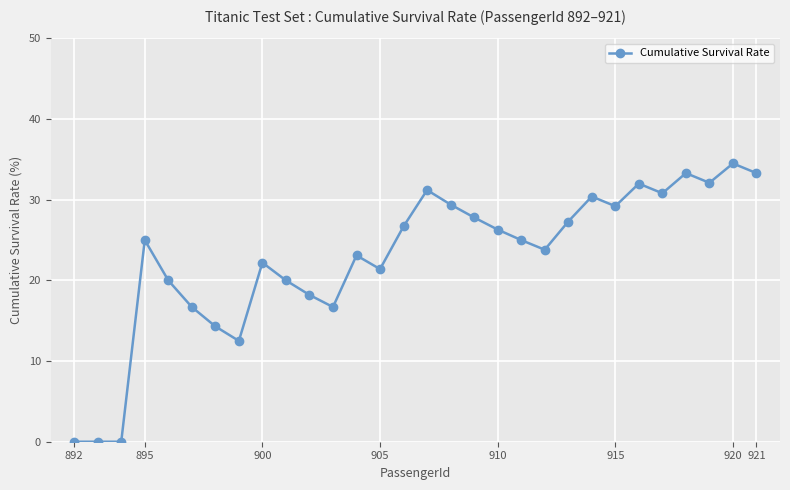

What is the value of the 6th point from the left?

16.7